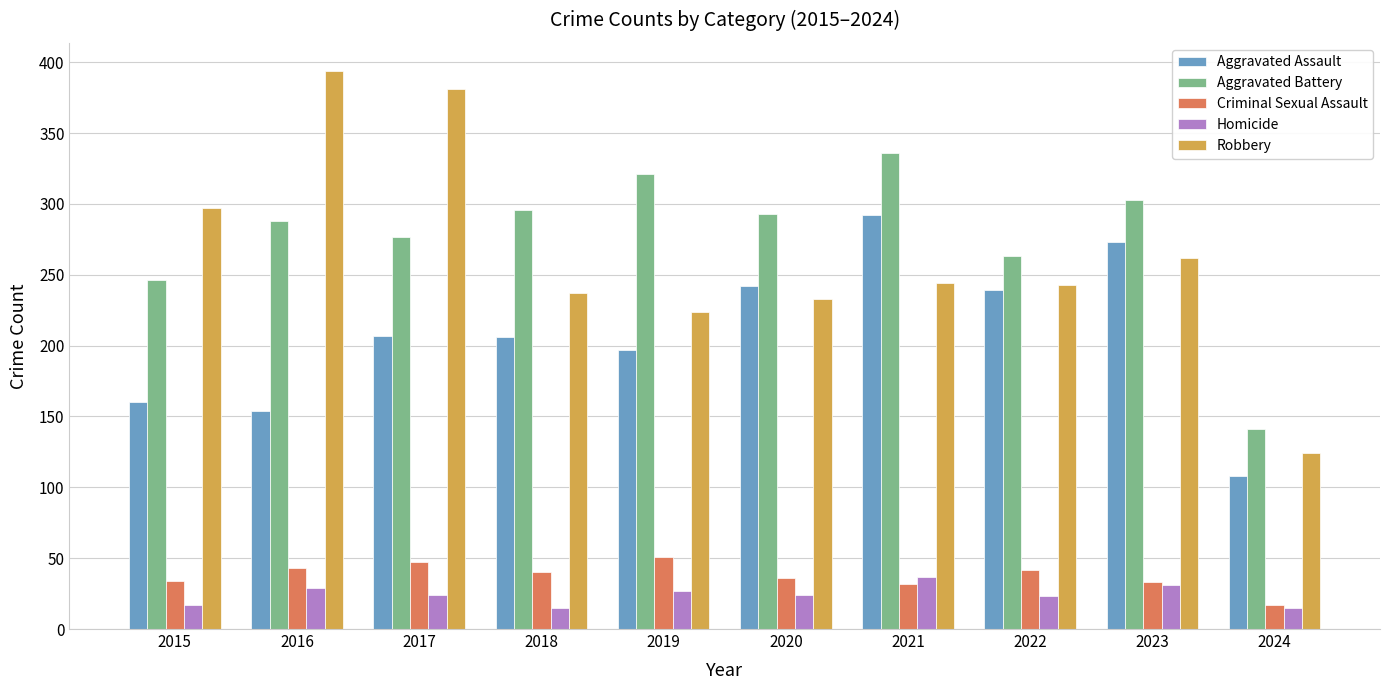

Which series changed the most between 2018 and 2023?

Aggravated Assault